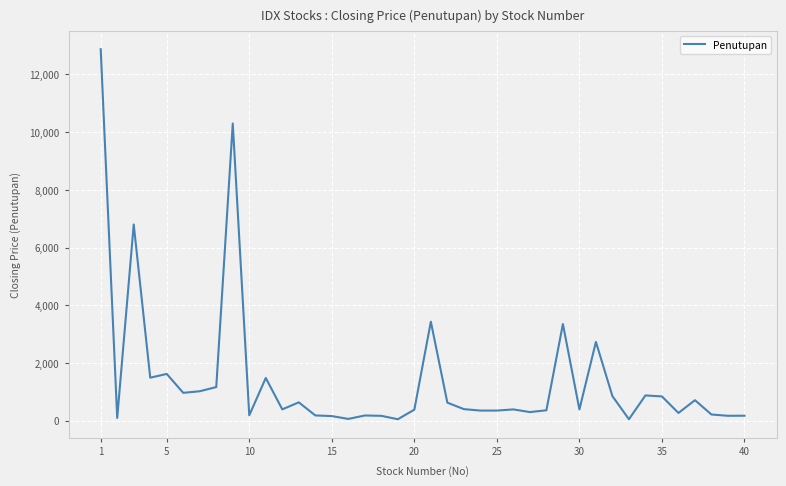

What is the difference between the second highest and minimum values?

10250